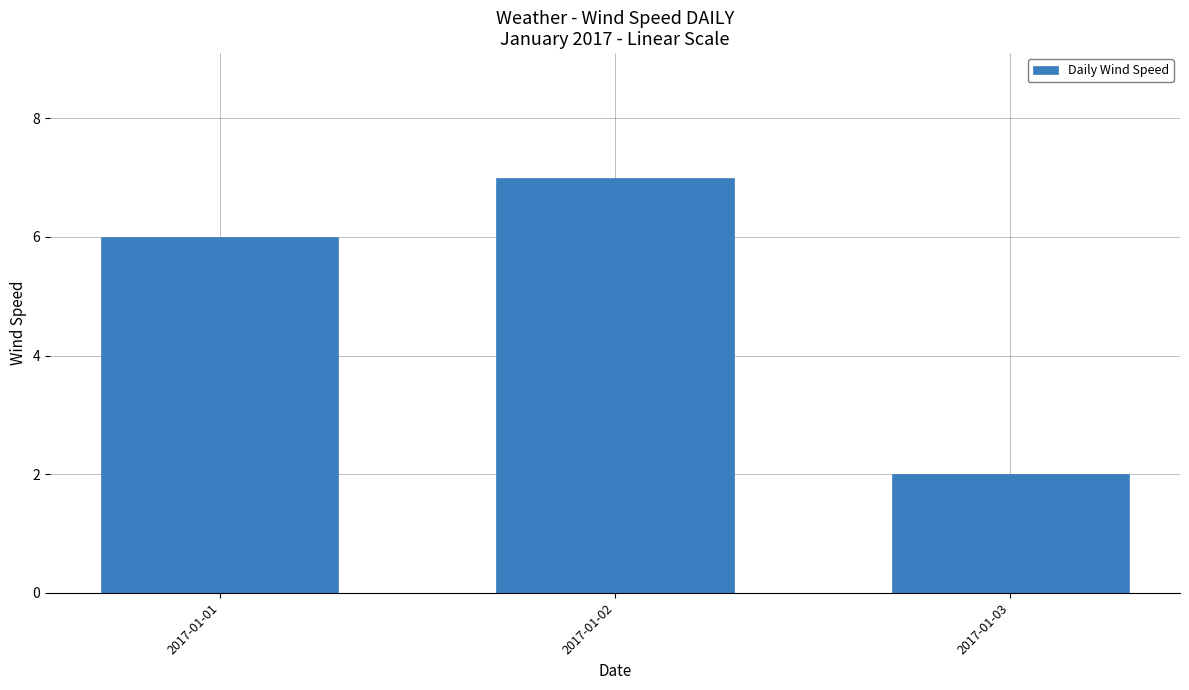

True or false: the data shows 5 at 2017-01-02.

False